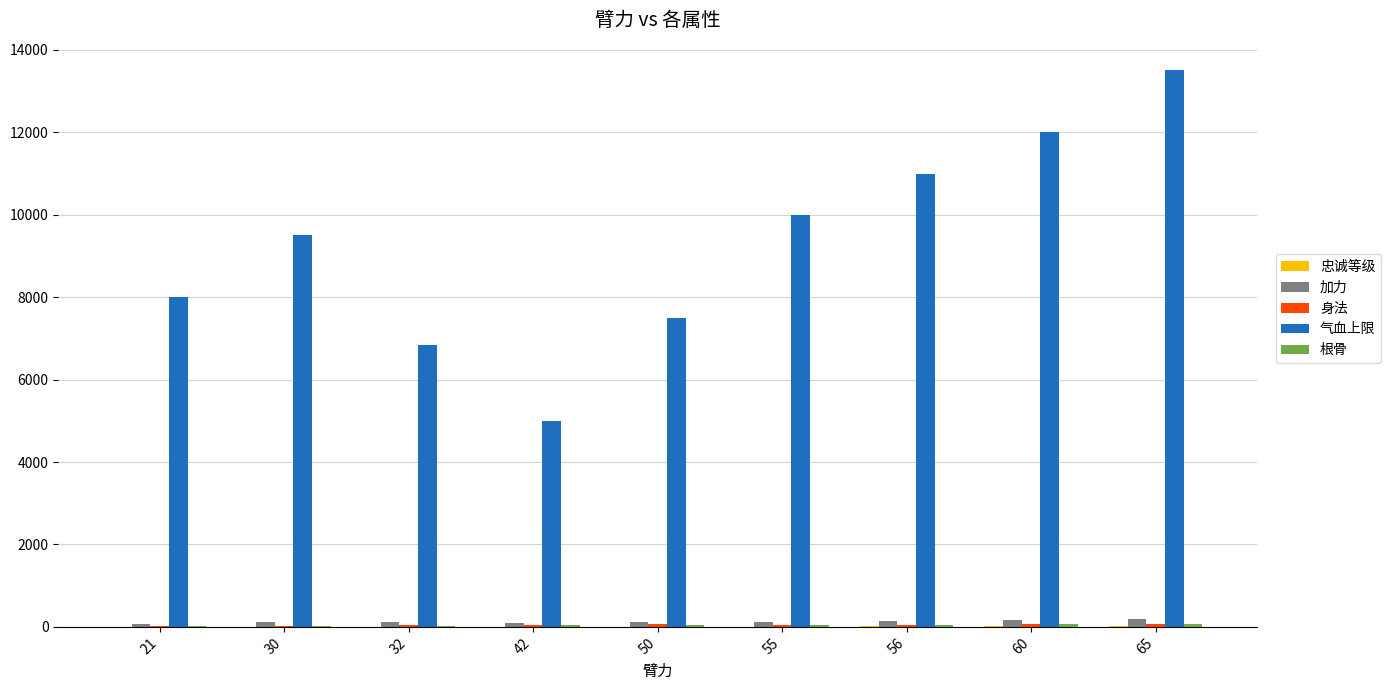

Count the number of categories in the chart.

9